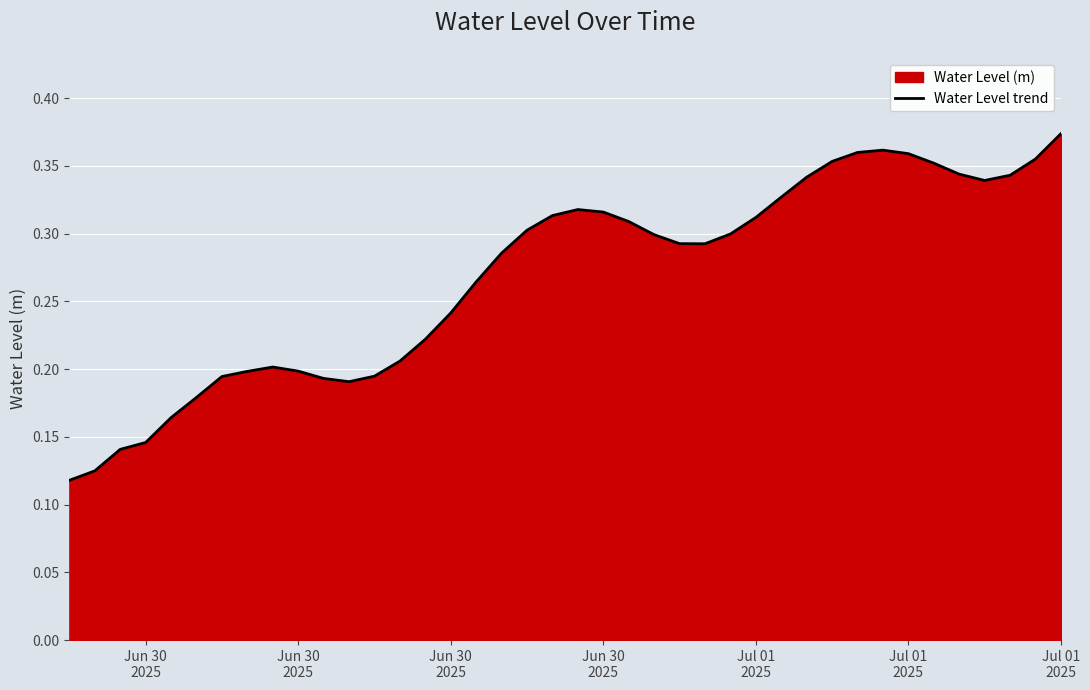

Where is the data nearest to the value 0?

Jun 30
2025